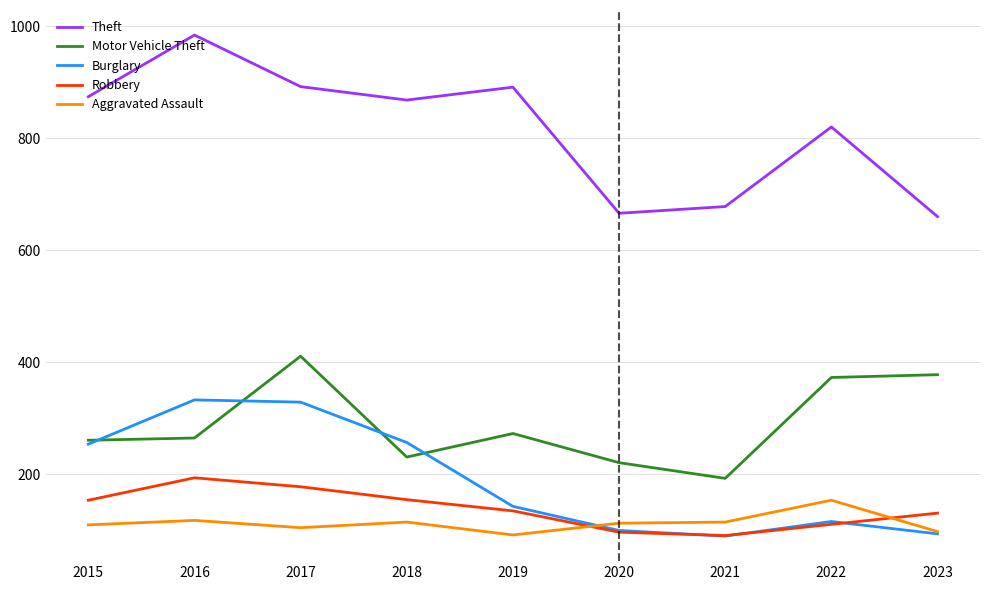

The Burglary series shows 445 at 2018. True or false?

False